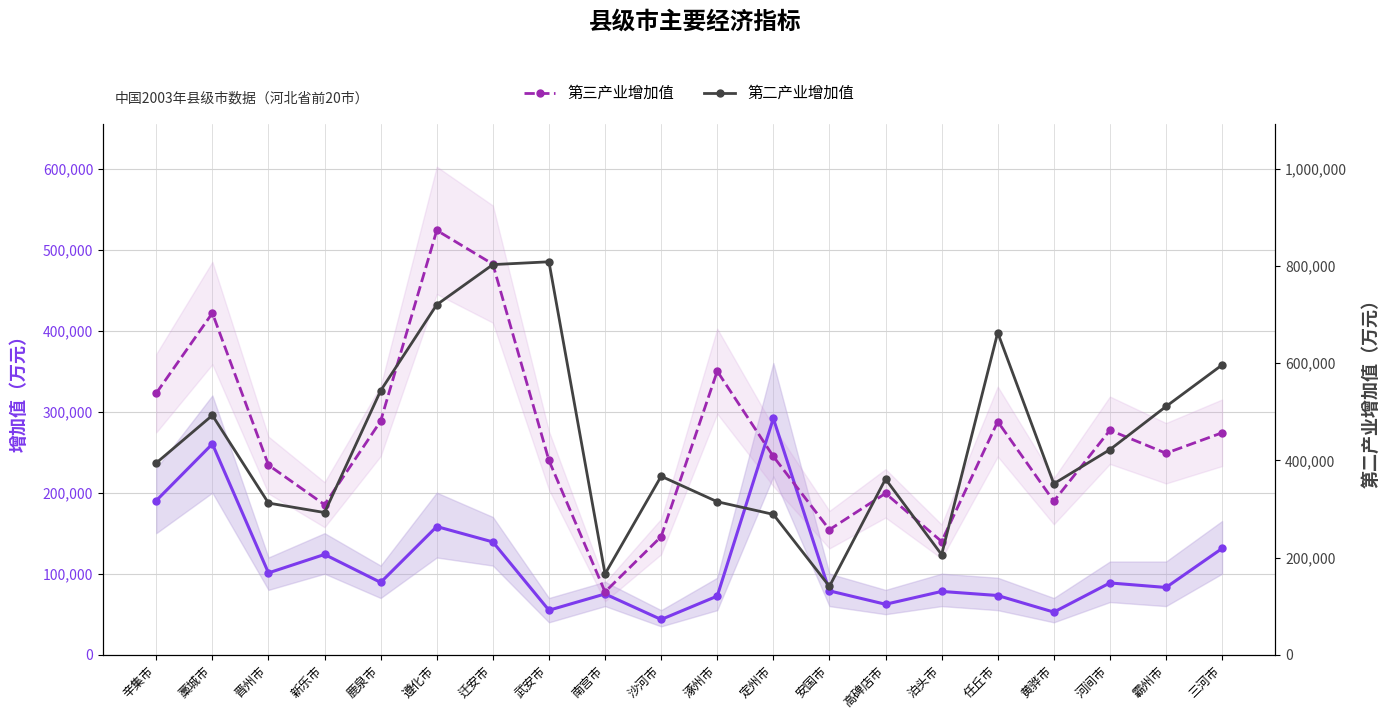

True or false: 第一产业增加值 has a value of 123760 at 新乐市.

True